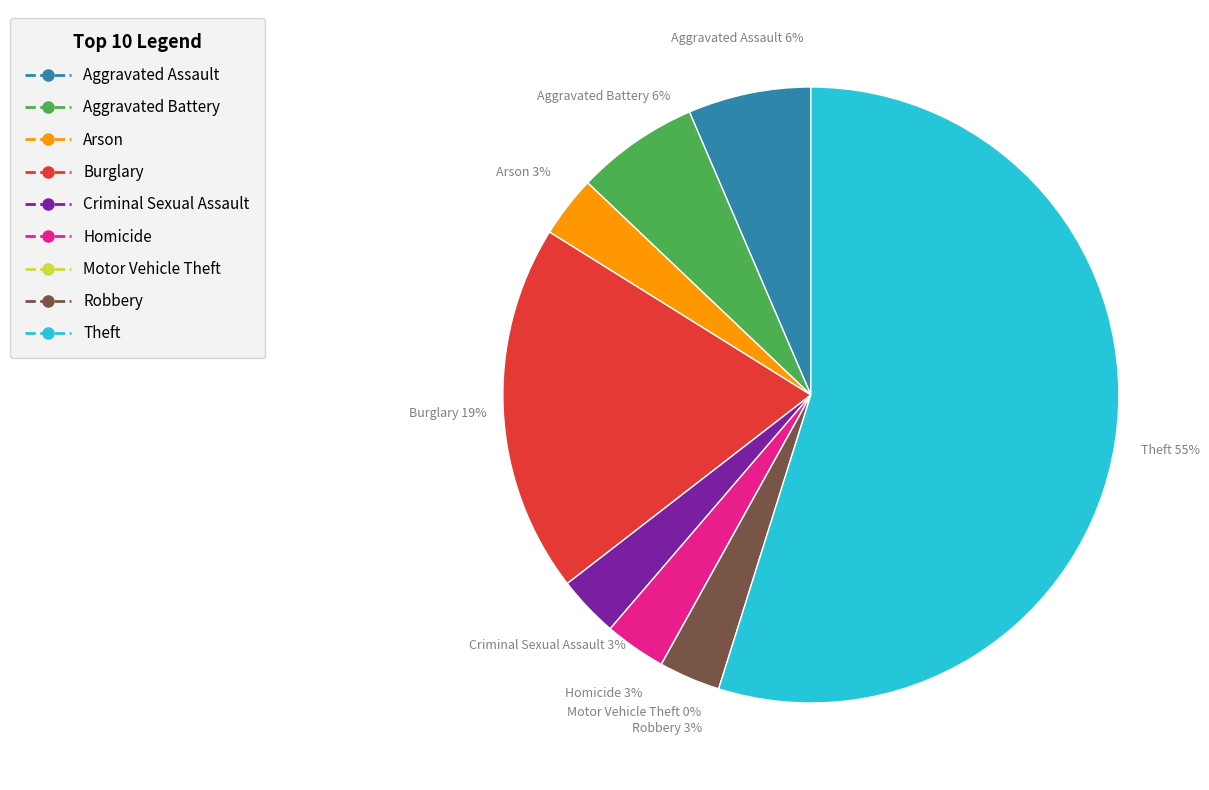

Is there any slice that represents more than half of the pie?

Yes